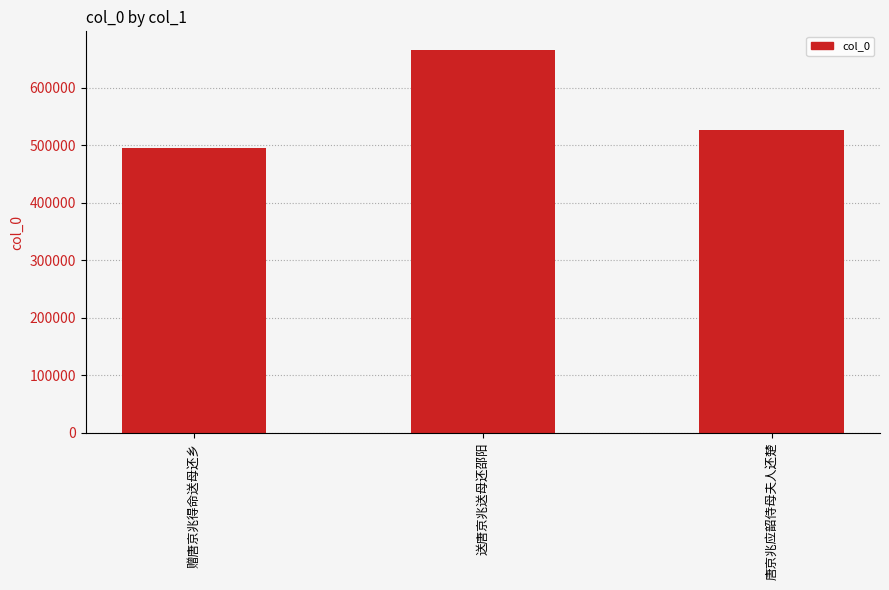

Are the bars horizontal?

No